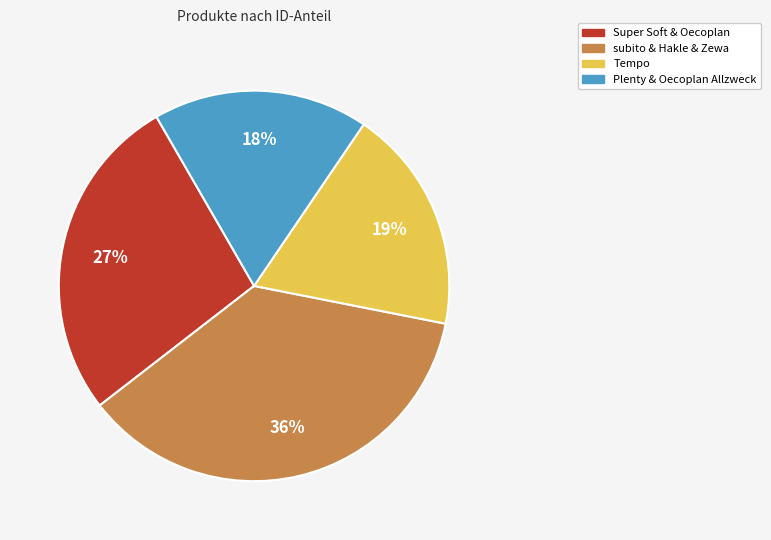

To the nearest percent, what is the average slice percentage?

25%